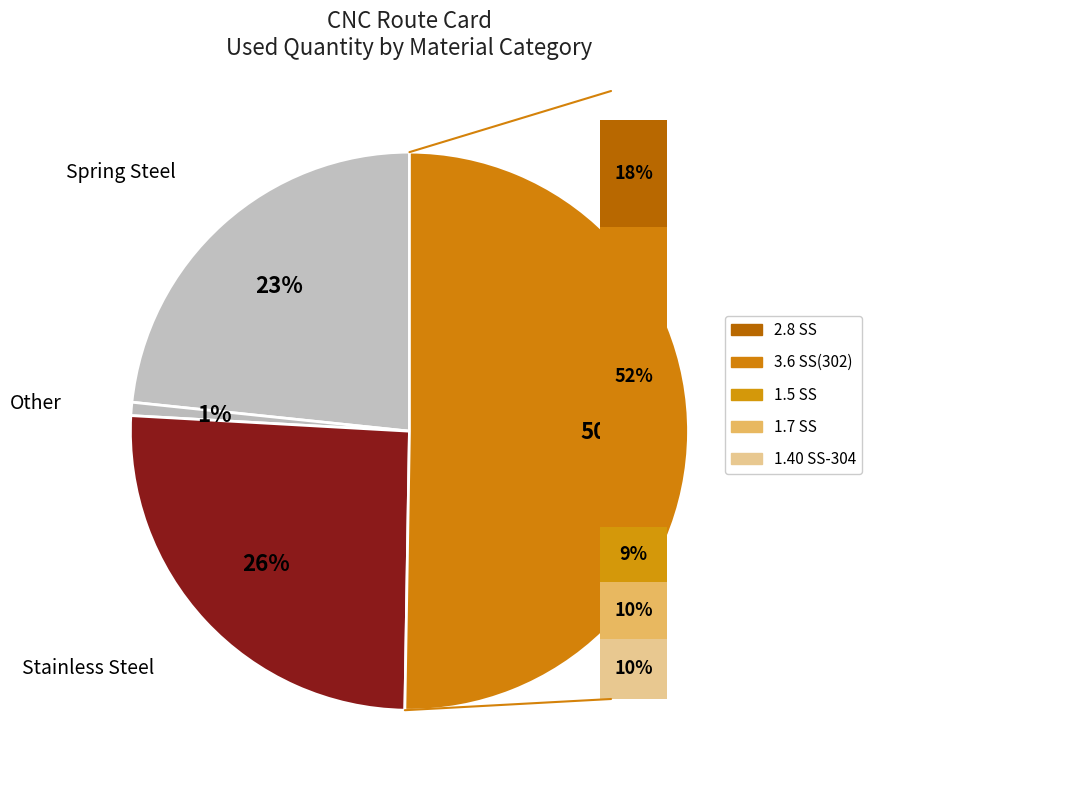

Is there any slice that represents more than half of the pie?

No